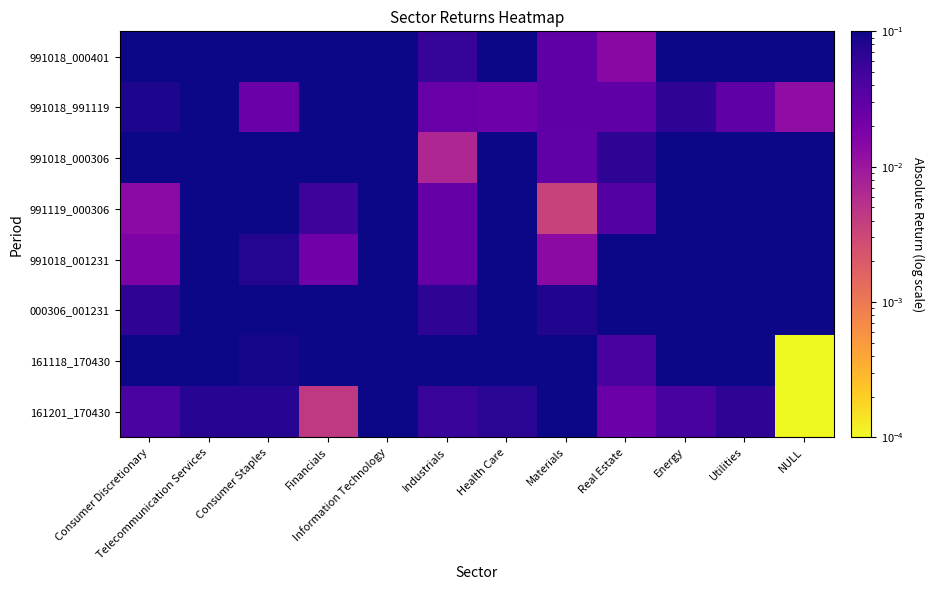

Count the number of categories in the chart.

12